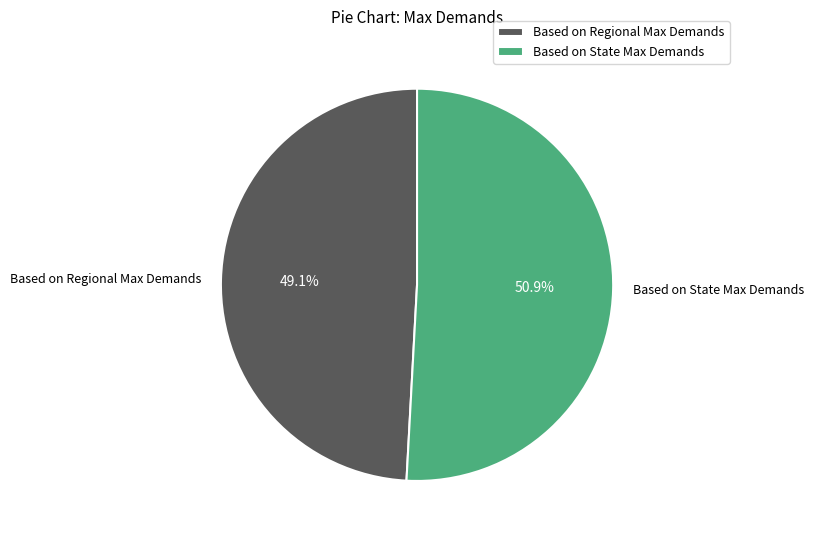

Does any single category account for the majority?

Yes